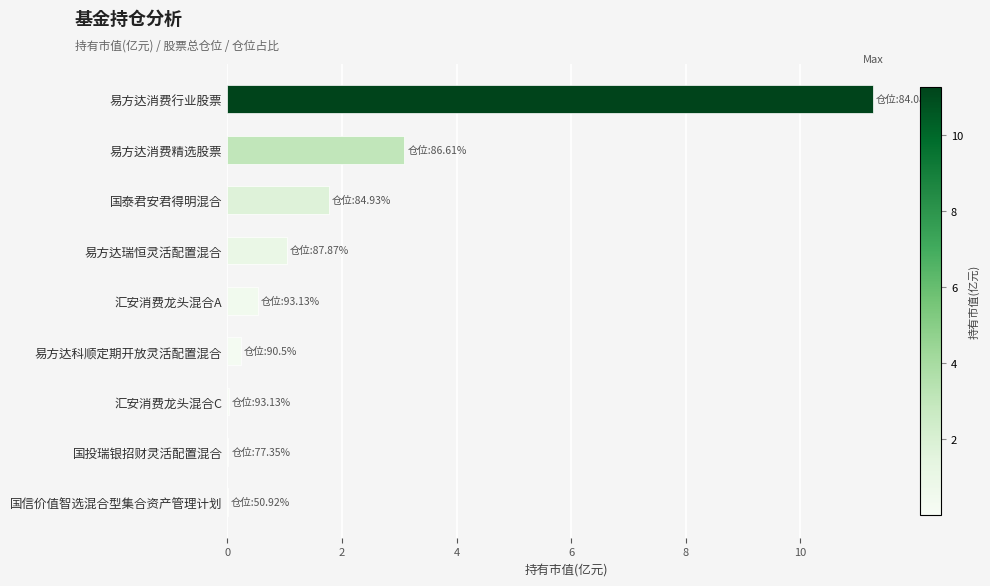

What is the sum of all values?

18.0